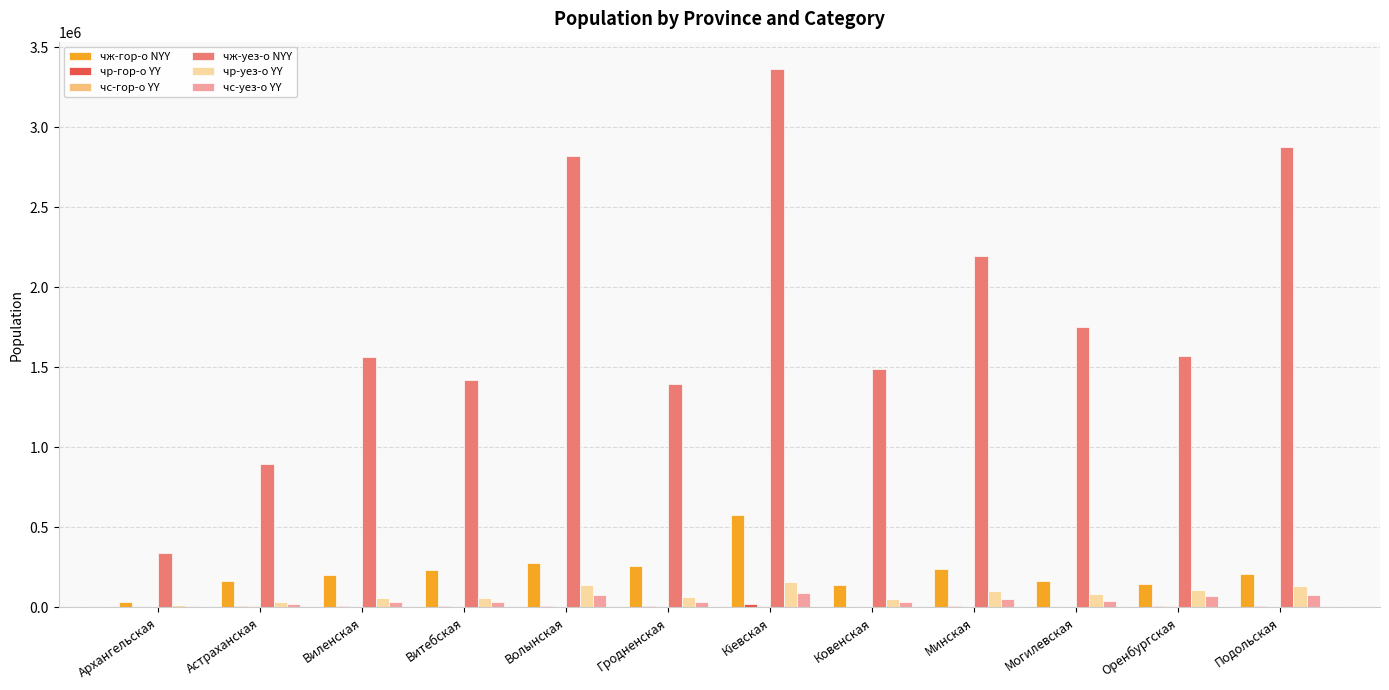

Is it true that чж-гор-о NYY equals 271659 at Астраханская?

False